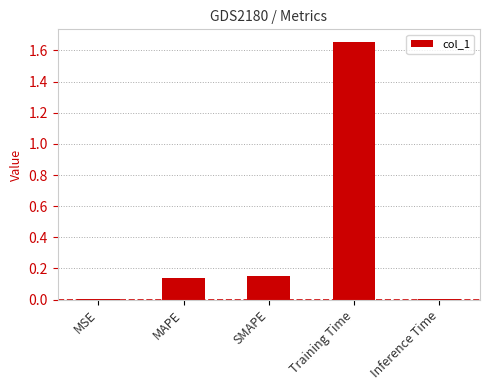

At which category does the chart reach its peak across all series?

Training Time